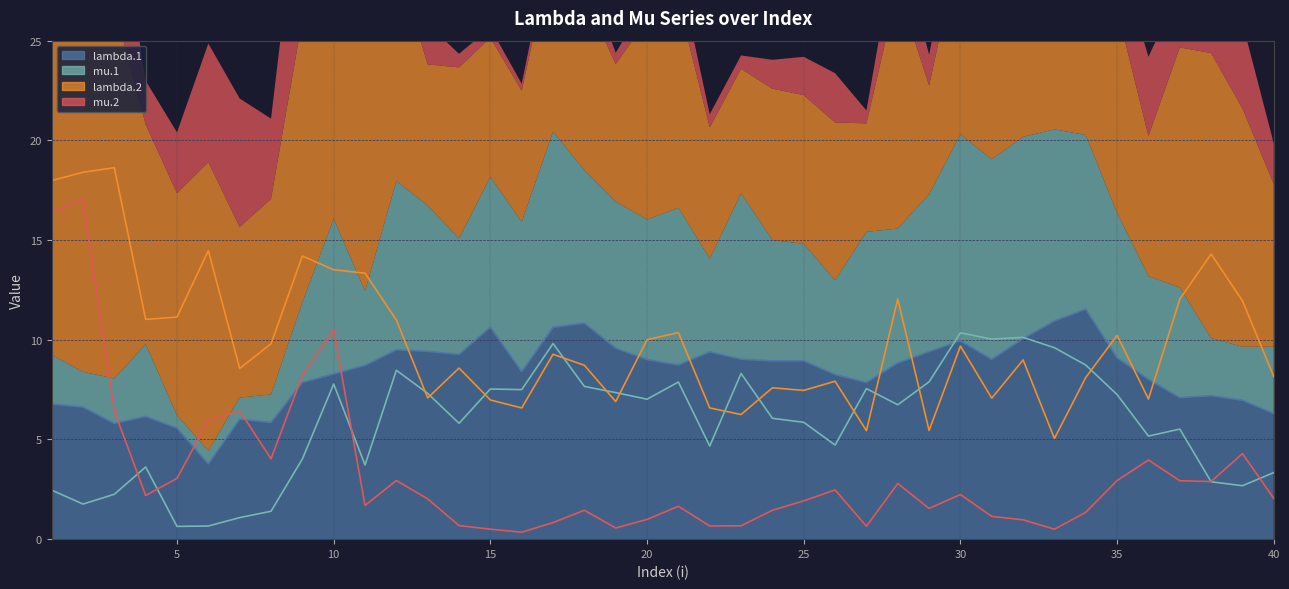

In mu.2, how many points are lower than both neighbors (excluding endpoints)?

10